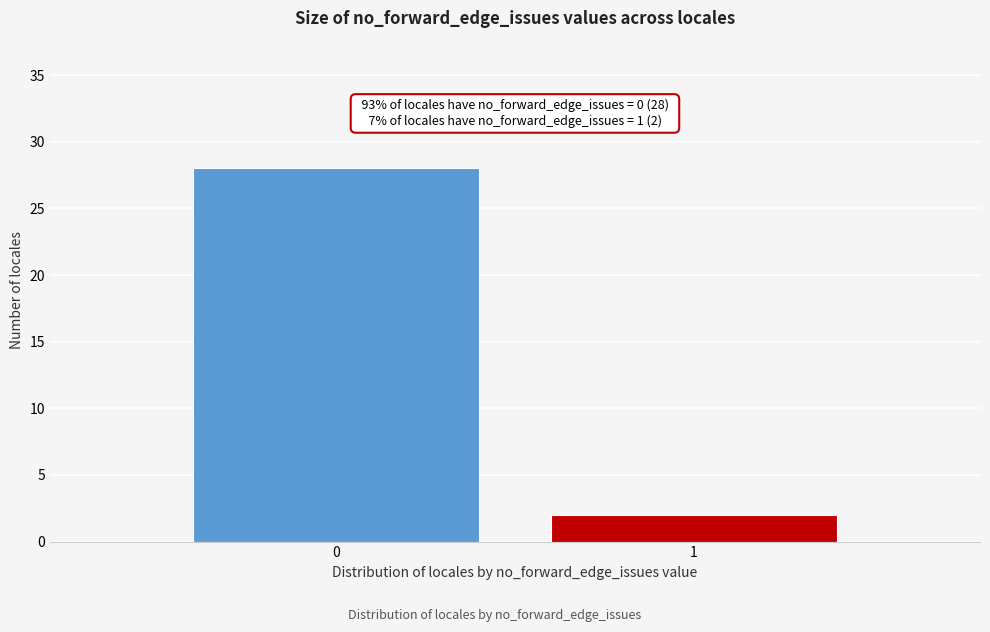

Reading left to right, list all the values displayed in this chart.

28	2